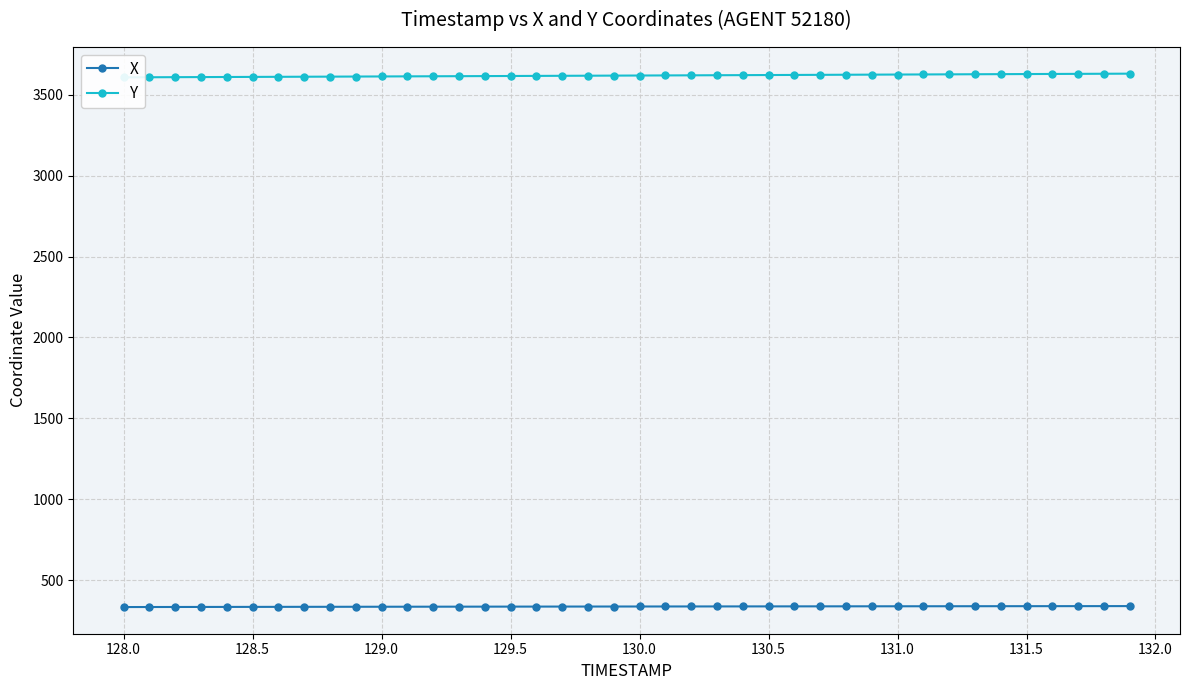

True or false: Y and X cross at least once.

False